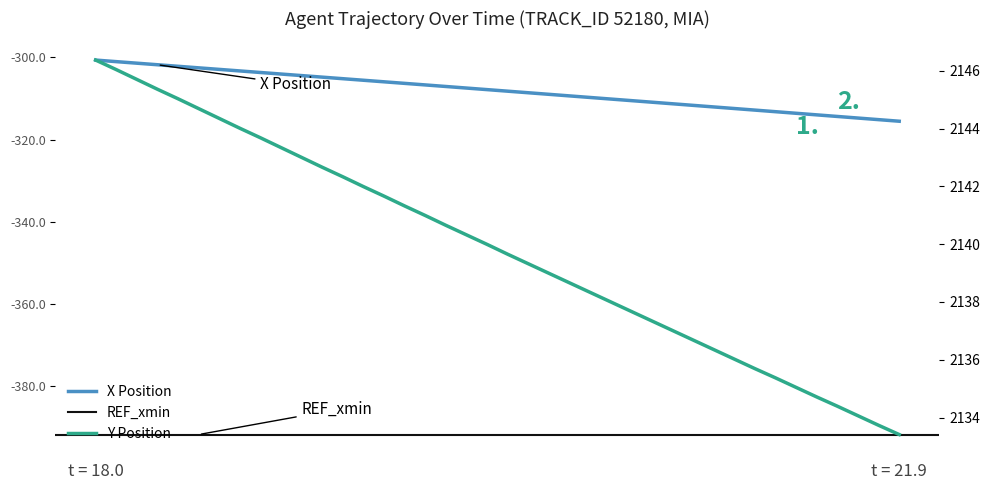

True or false: Y and X intersect in this chart.

False